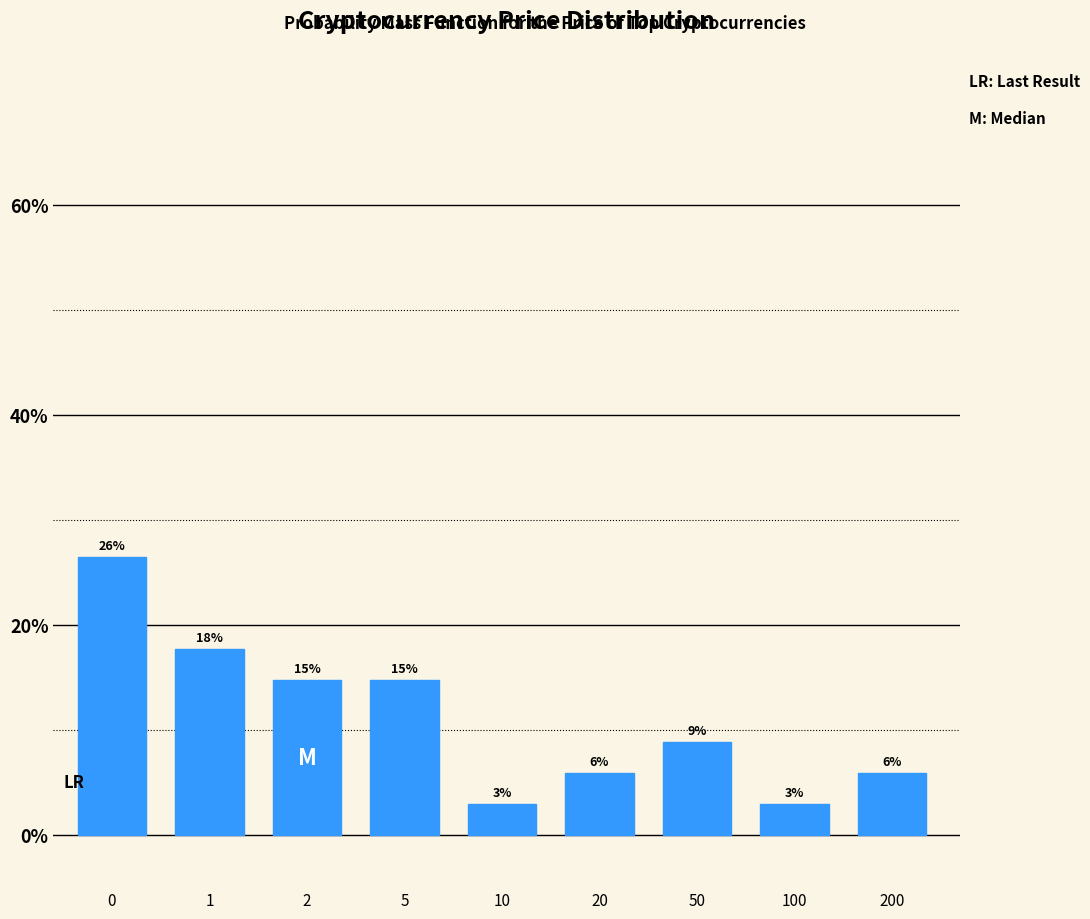

Does the chart contain any negative values?

No